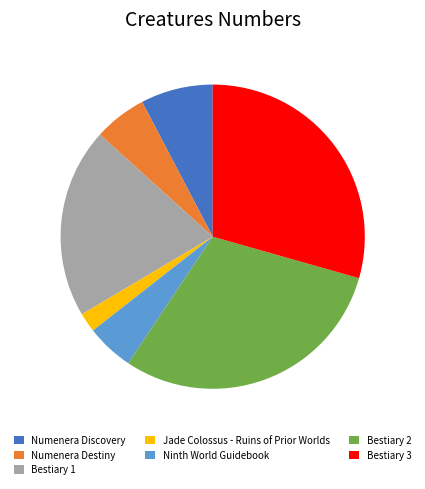

How many segments does this pie chart have?

7